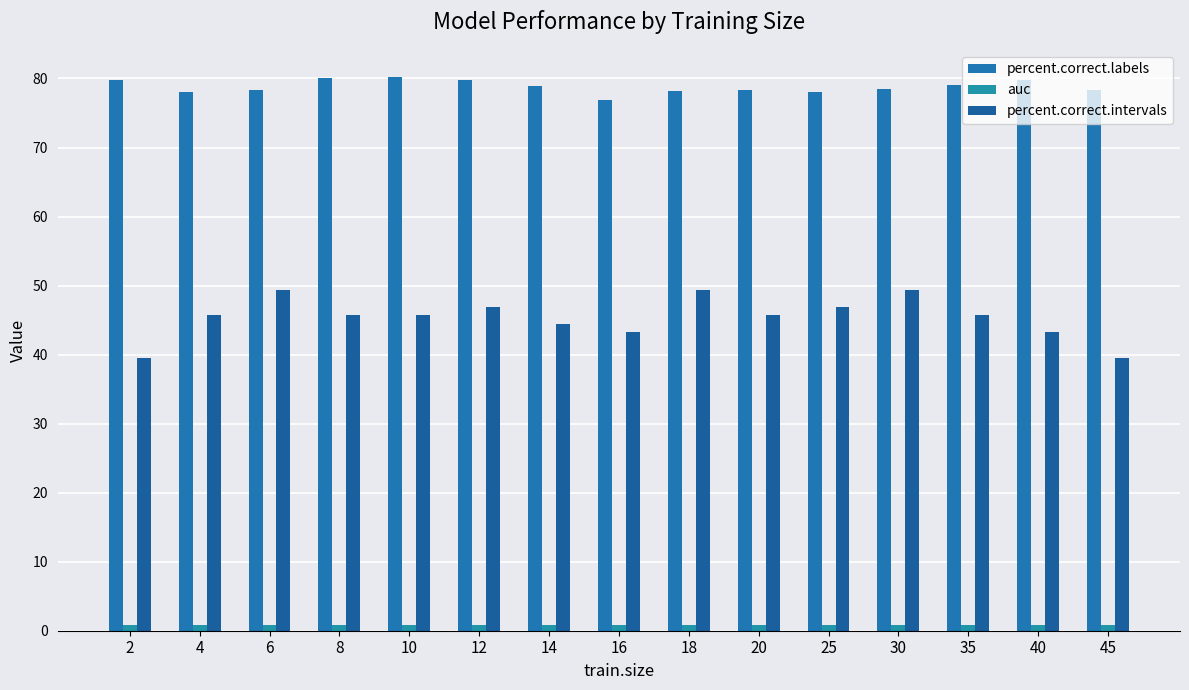

What are all the series names shown in the legend?

percent.correct.labels, auc, percent.correct.intervals